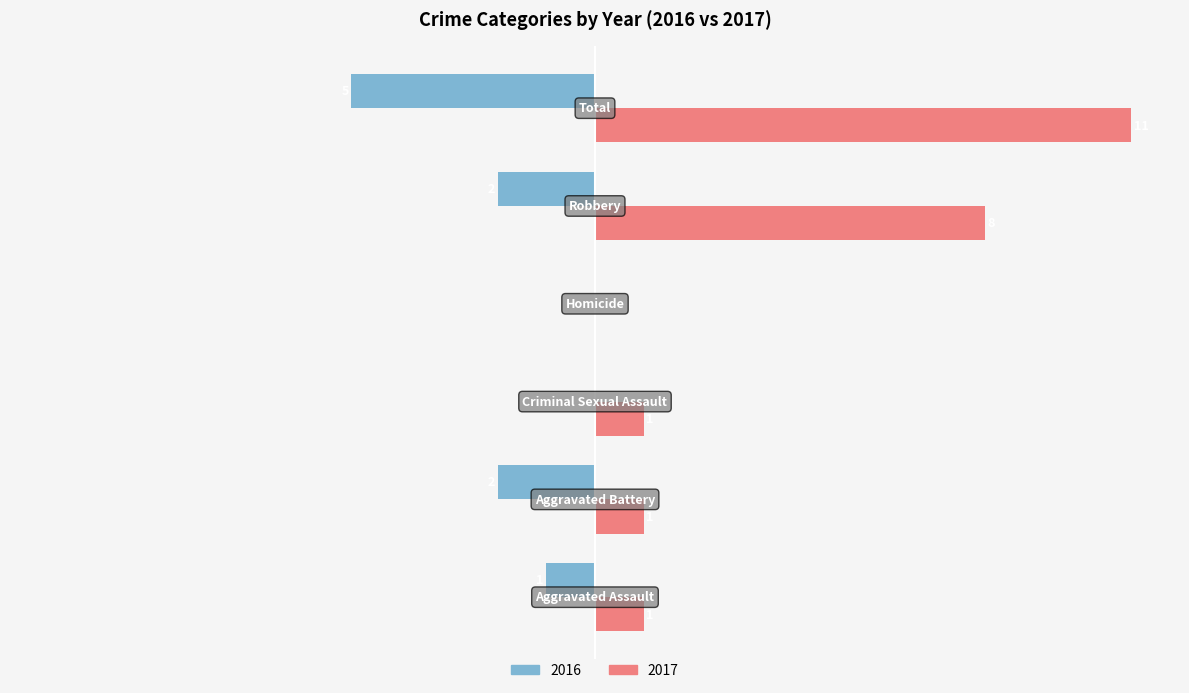

Reading left to right, transcribe all the data shown in this chart.

2016: -1	-2	0	0	-2	-5
2017: 1	1	1	0	8	11